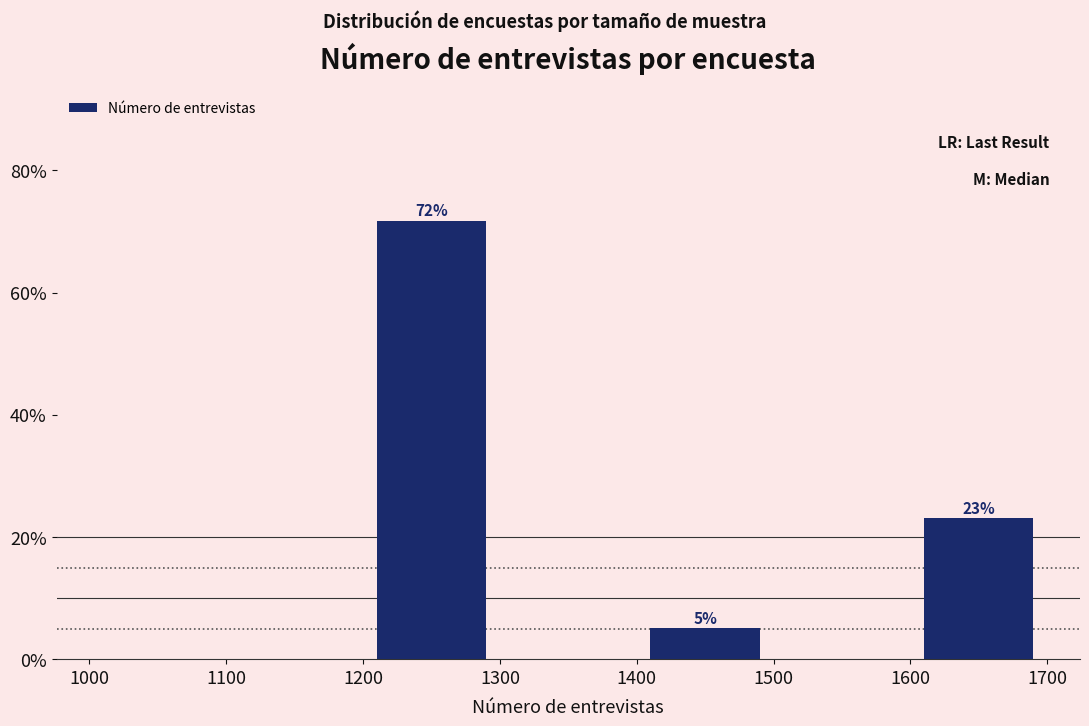

Which range on the x-axis has the tallest bar?

1200 to 1300